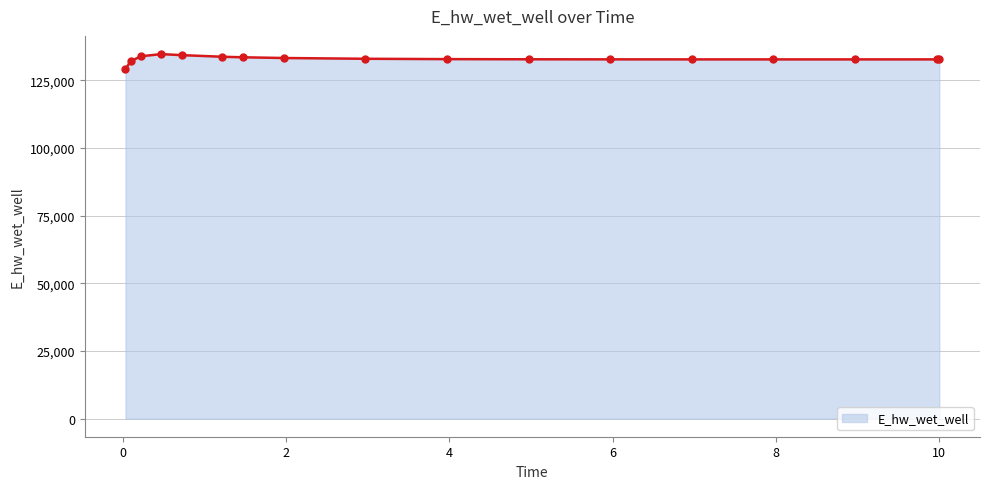

What is the minimum value shown in the chart?

129070.3